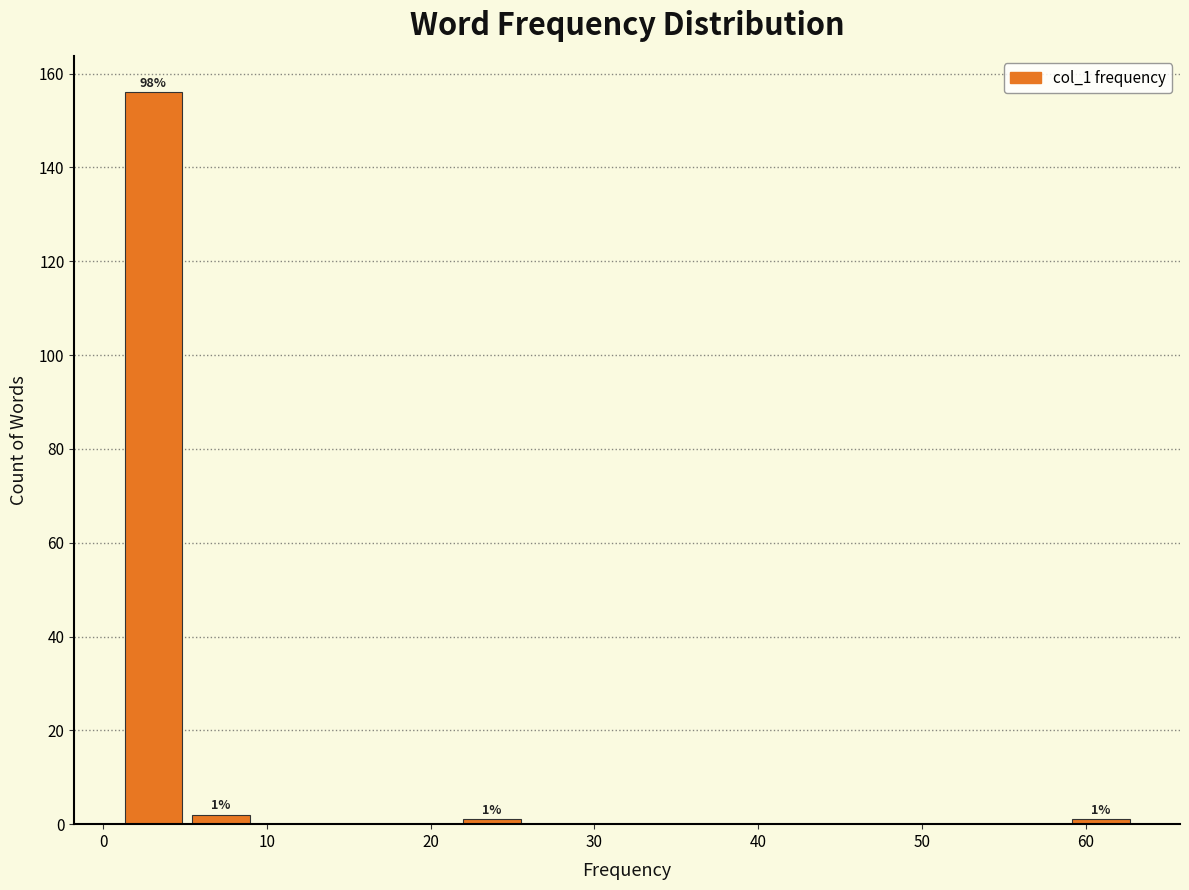

Which range on the x-axis has the tallest bar?

1 to 5